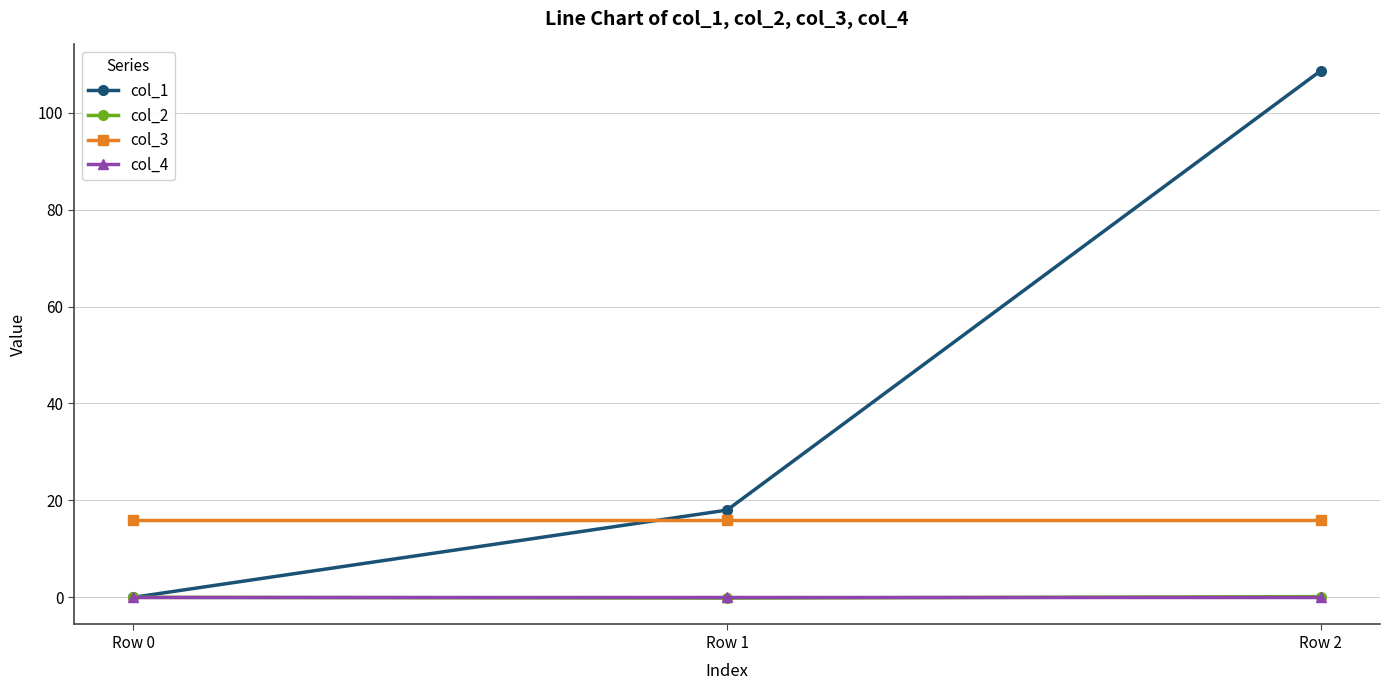

Between Row 0 and Row 2, which series saw the biggest shift?

col_1